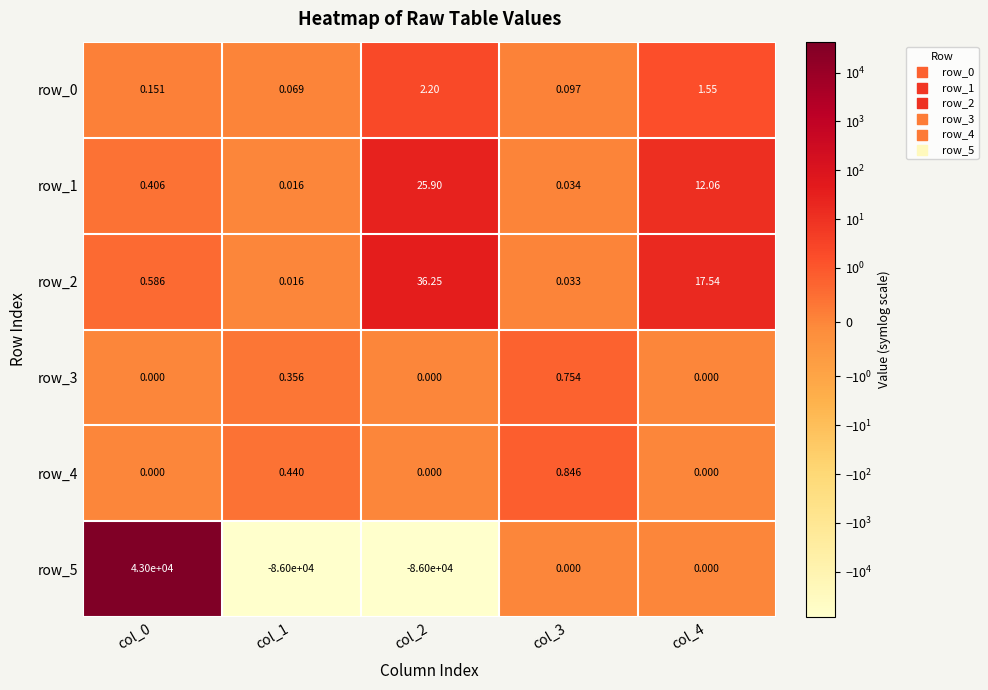

What is the average value of the row_1 series?

7.7